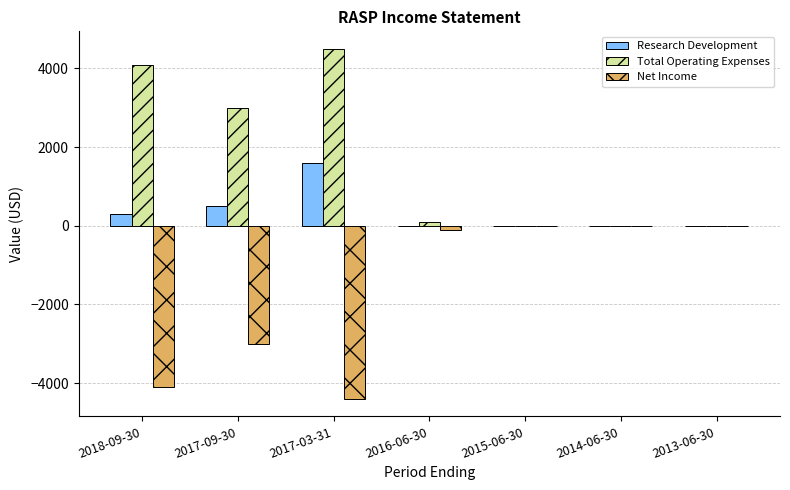

What is the maximum value for Total Operating Expenses?

4500